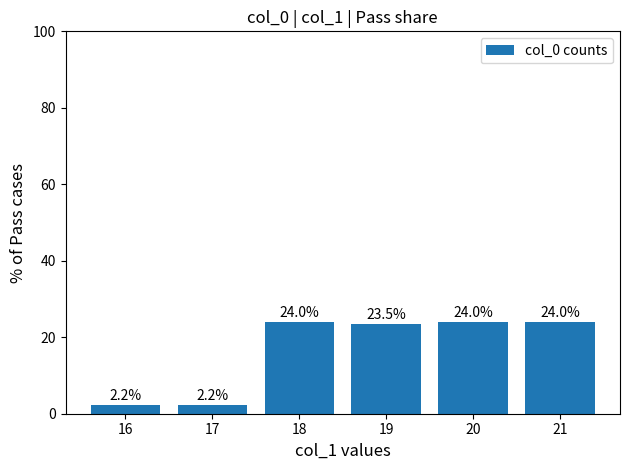

Is it true that the value at 20 is 6.7?

False